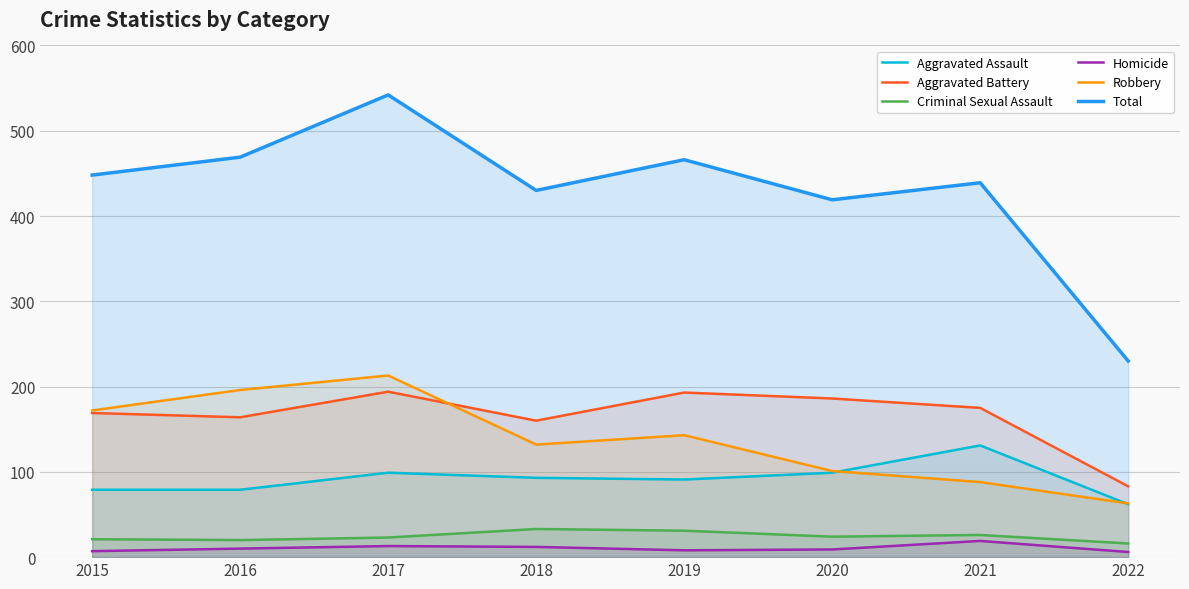

Where is the first local maximum for Total?

2017